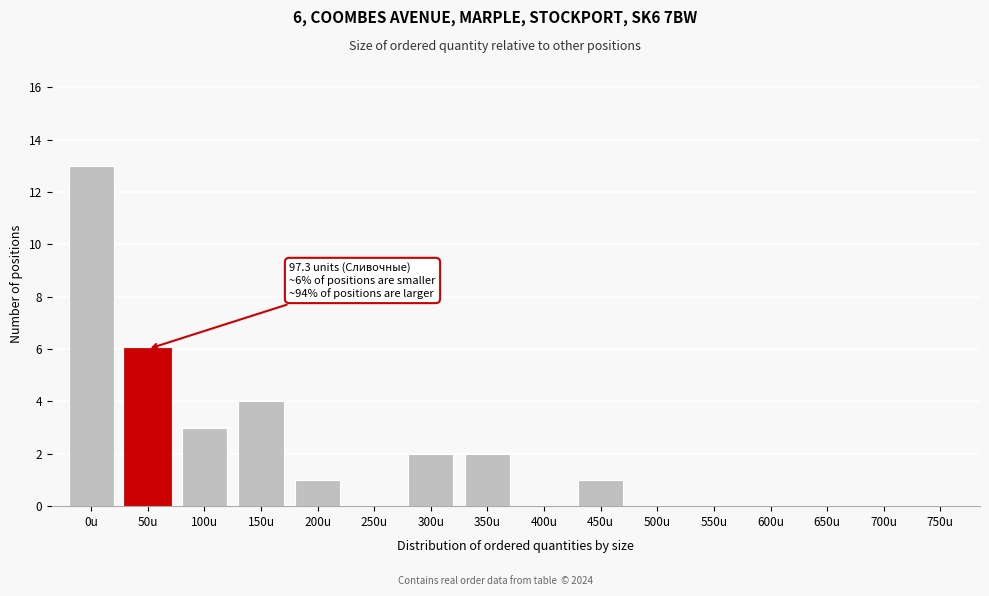

Reading left to right, extract all data points from this chart.

0u=13	50u=6	100u=3	150u=4	200u=1	250u=0	300u=2	350u=2	400u=0	450u=1	500u=0	550u=0	600u=0	650u=0	700u=0	750u=0